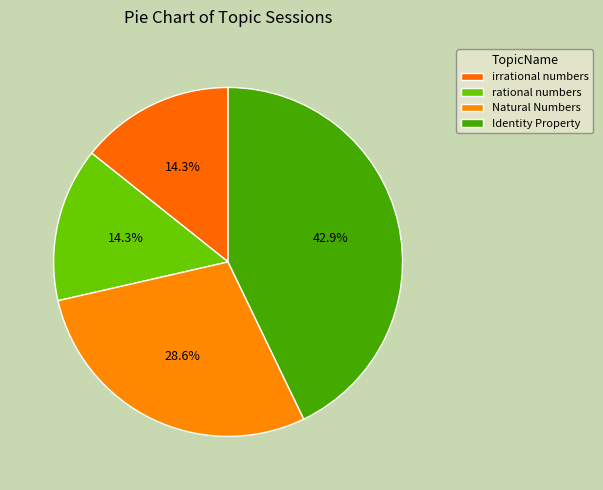

Rank the categories by value from highest to lowest.

Identity Property, Natural Numbers, irrational numbers, rational numbers